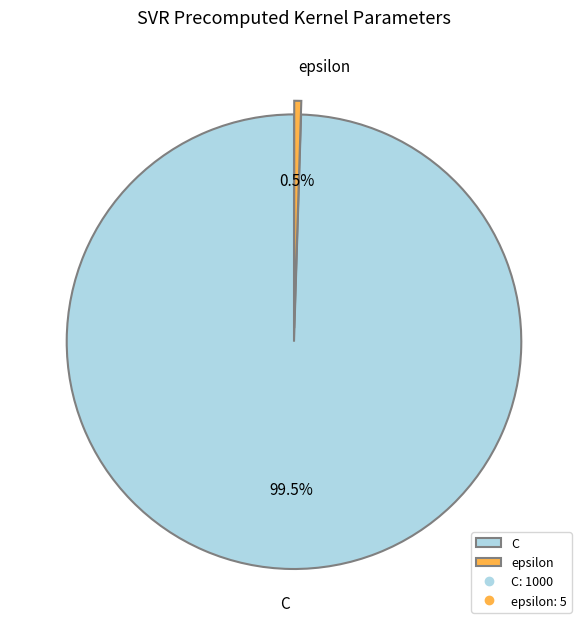

Which category accounts for the majority?

C